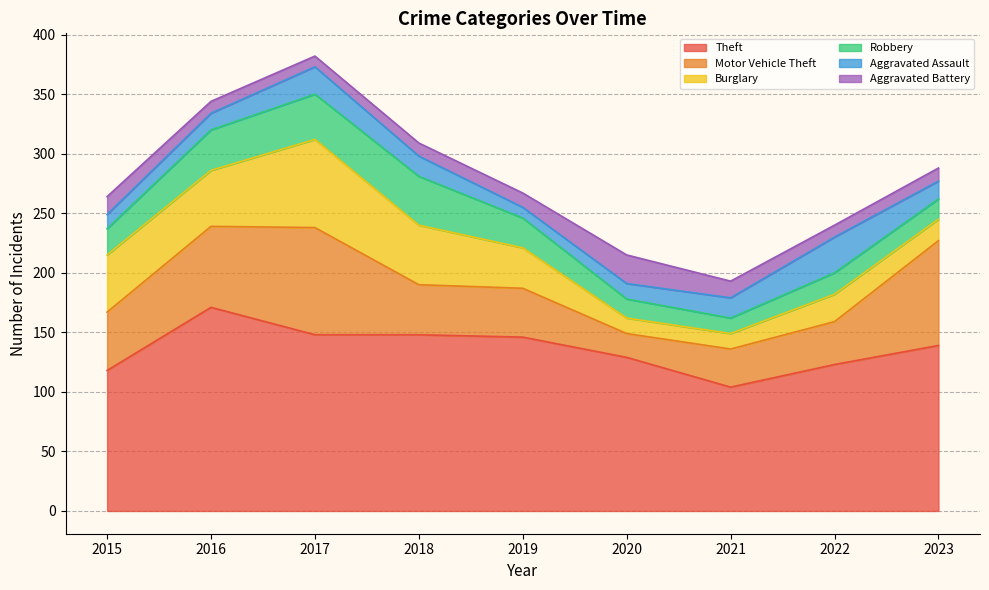

At which category is the sum across all series the highest?

2017